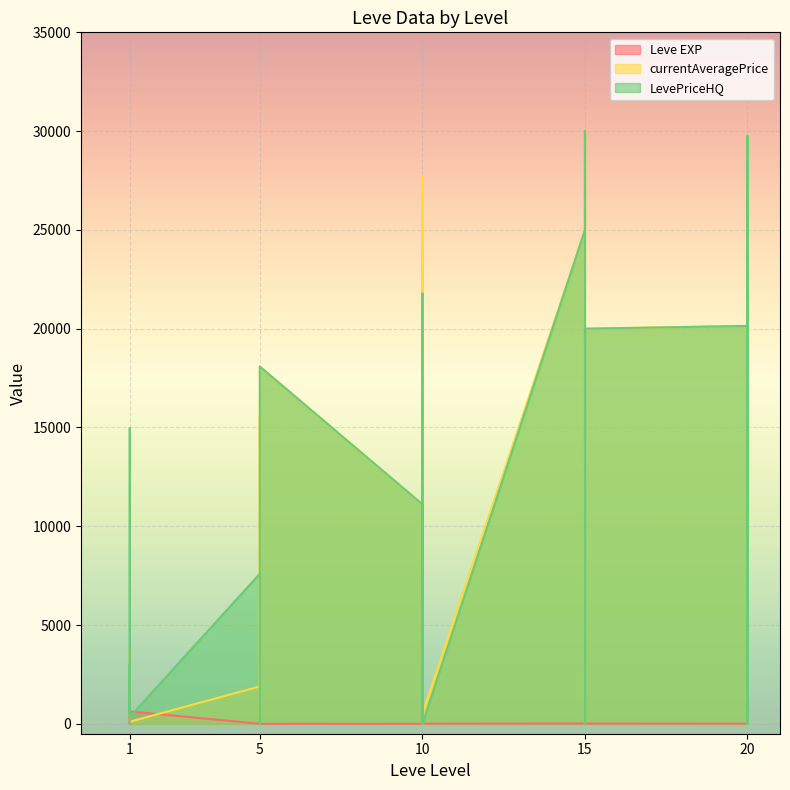

At which category does Leve EXP reach its first local peak?

1